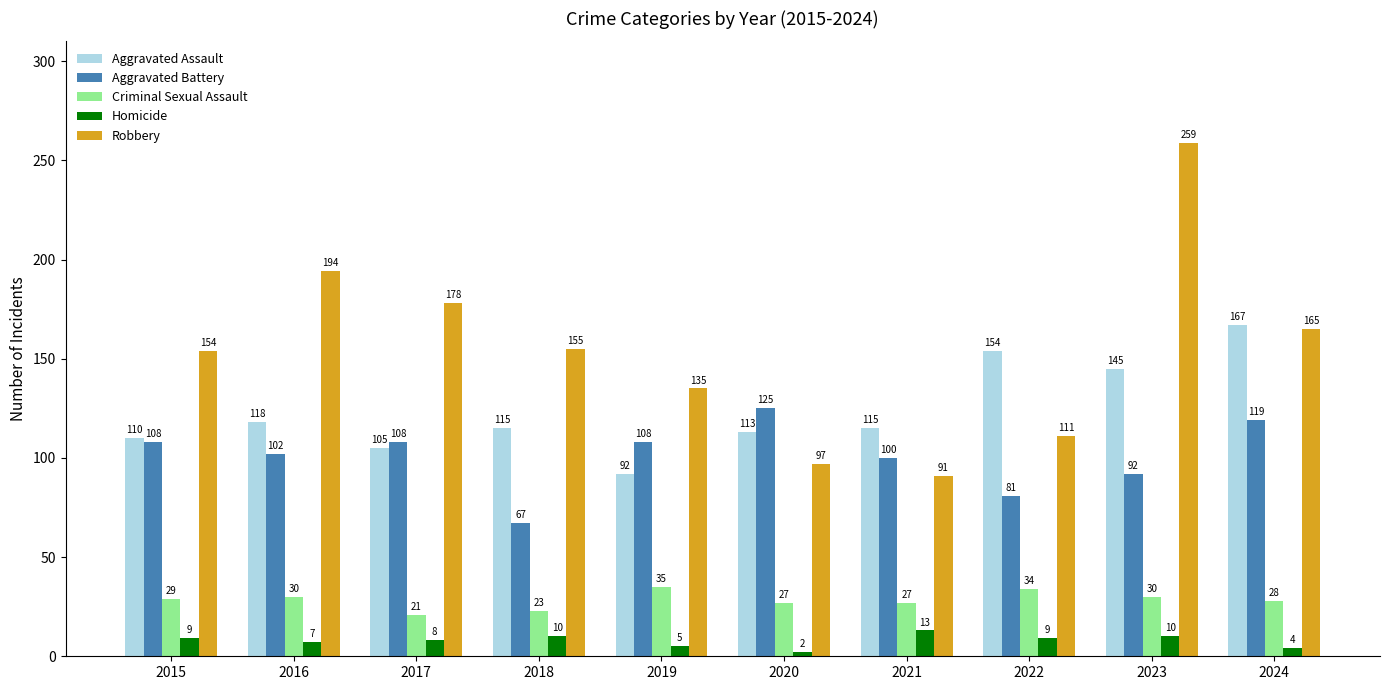

What is the maximum value for Criminal Sexual Assault?

35